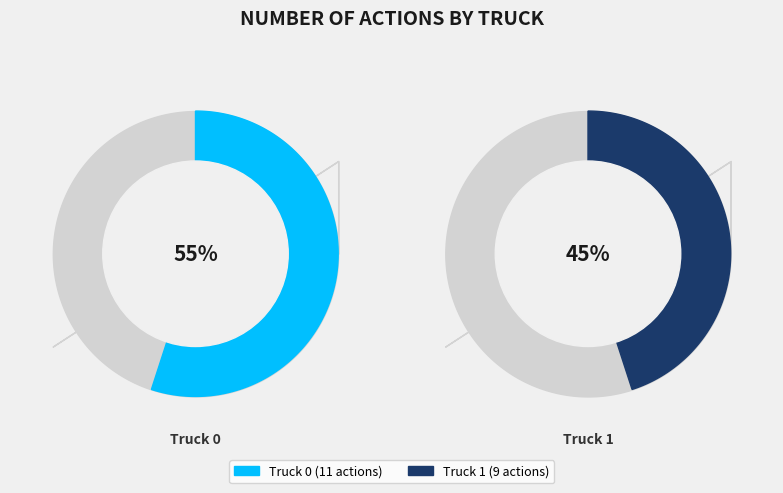

Does Truck 1 account for over 50% of the chart?

No